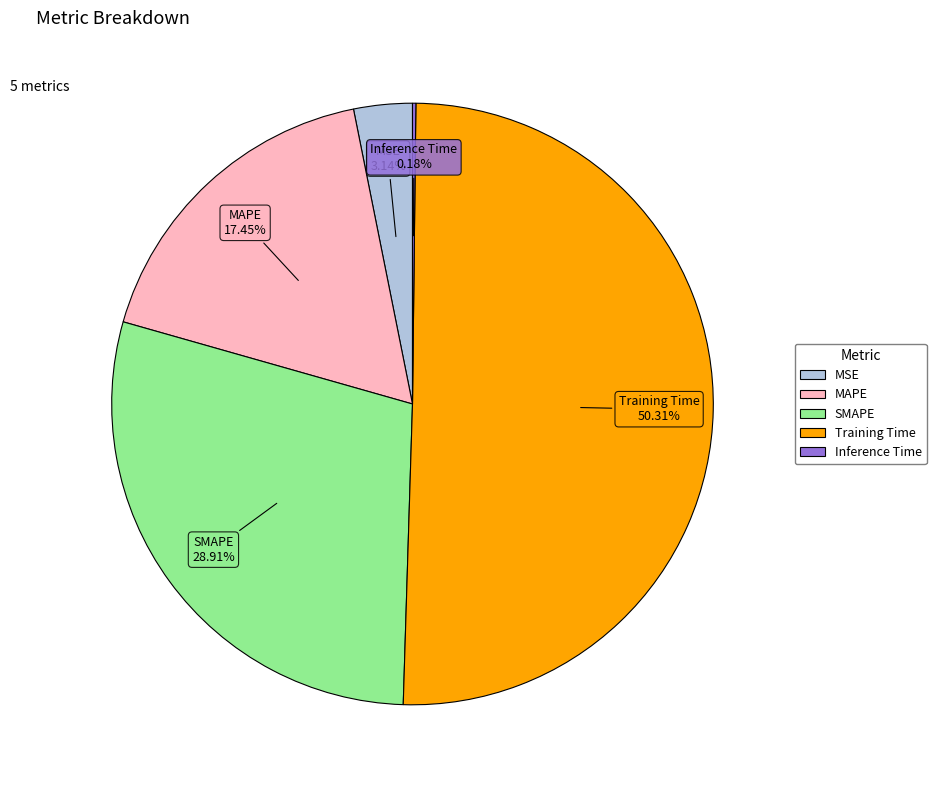

To the nearest percent, what is the average slice percentage?

20%